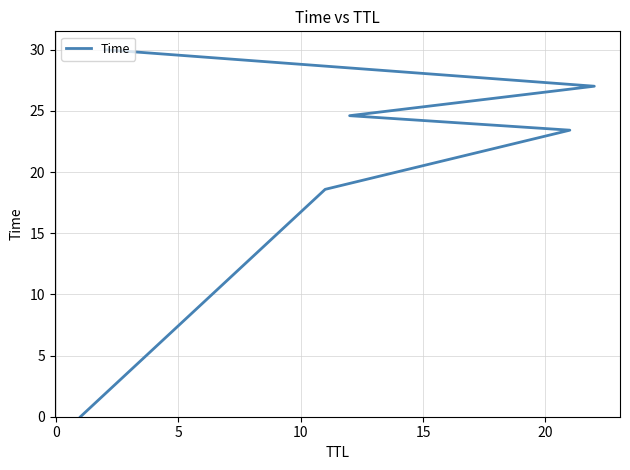

How many lines are shown in the chart?

1